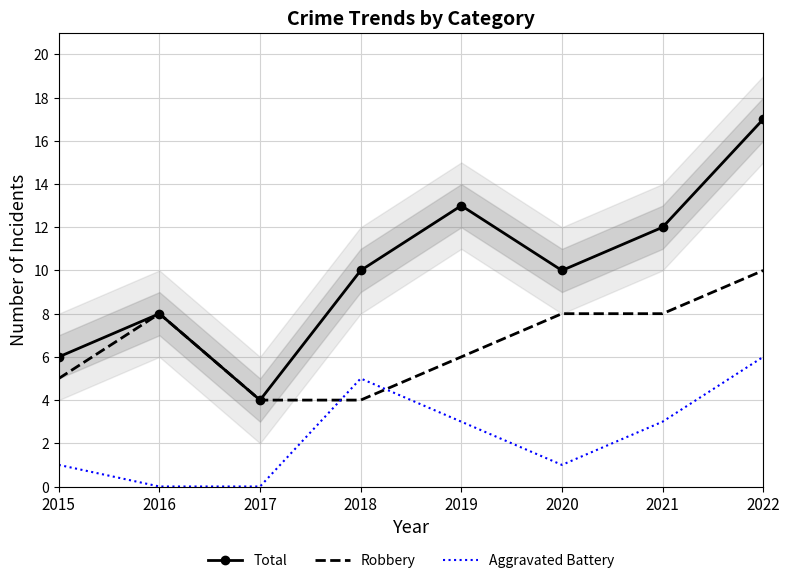

What is the sum of the Aggravated Battery values at 2016 and 2022?

6